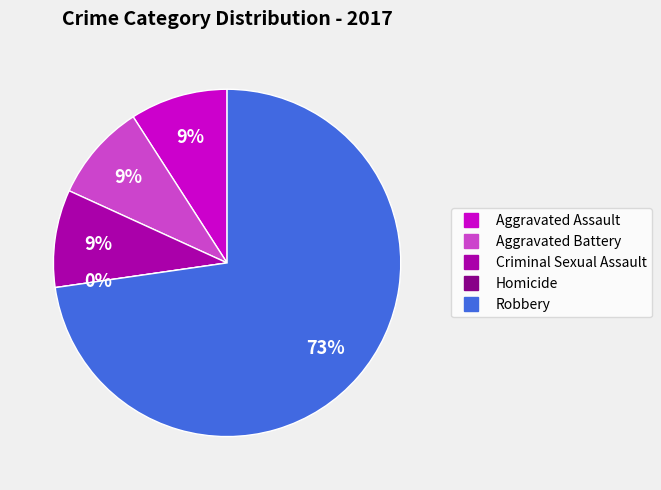

What is the change in value from Aggravated Battery to Homicide?

-1